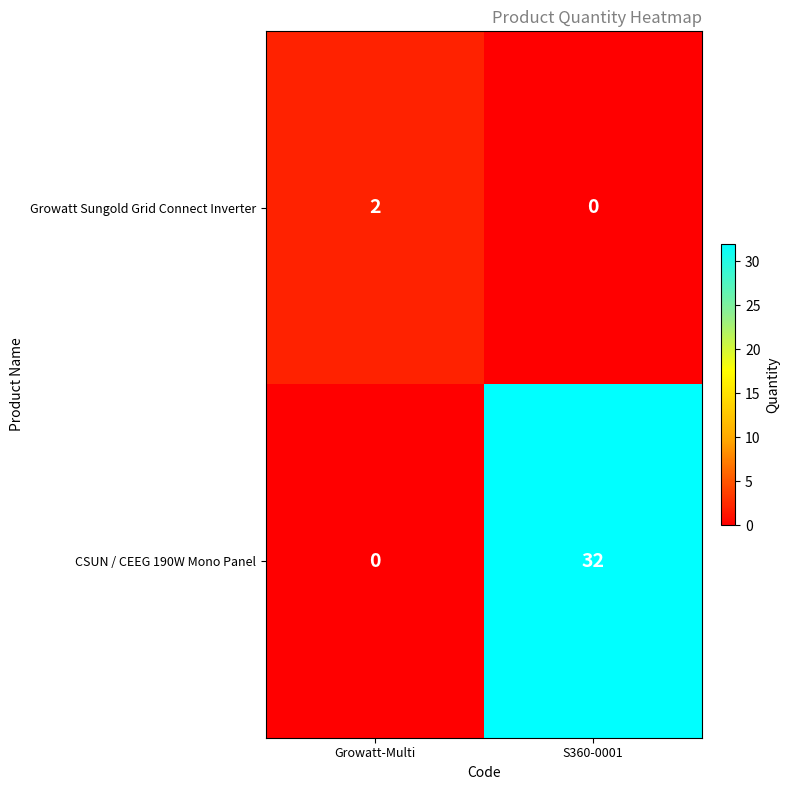

Which series has the largest range (max minus min)?

CSUN / CEEG 190W Mono Panel